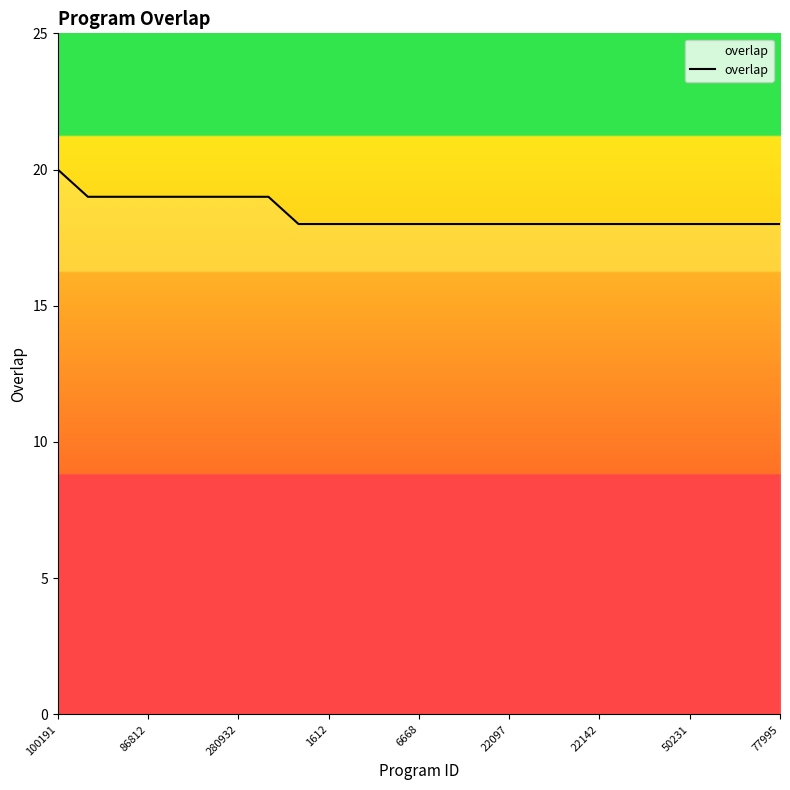

What is the maximum value shown in the chart?

20